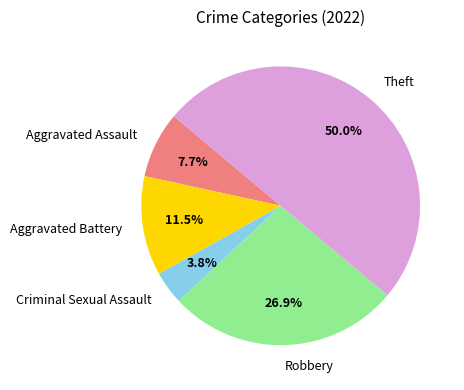

Between Criminal Sexual Assault and Aggravated Assault, which is larger?

Aggravated Assault